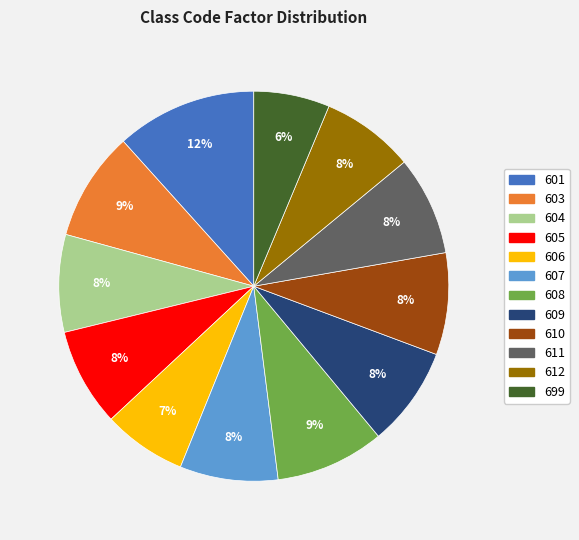

What is the smallest slice in the pie chart?

699